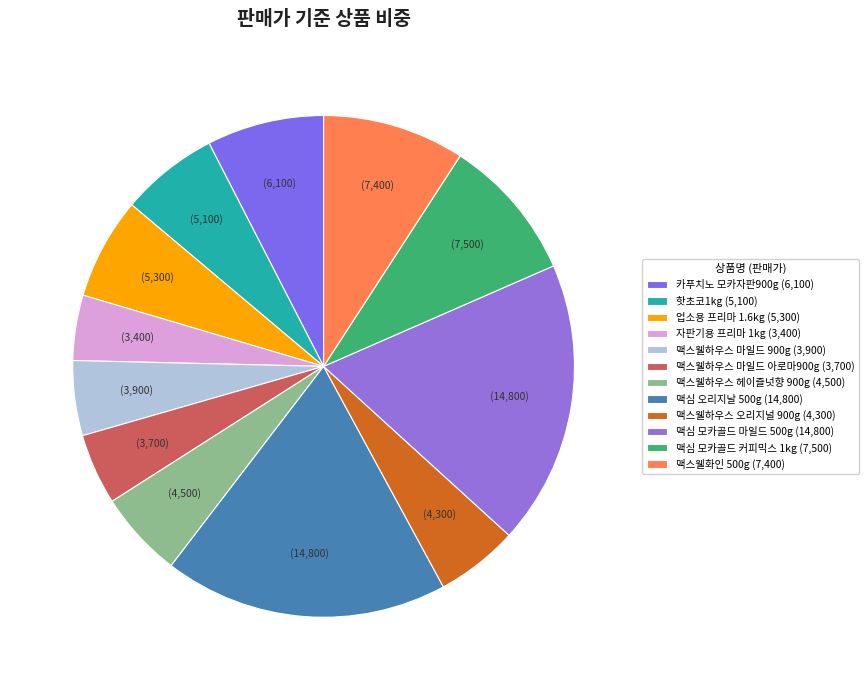

To the nearest percent, what is the difference between the 핫초코1kg and 맥심 오리지날 500g slice percentages?

12%